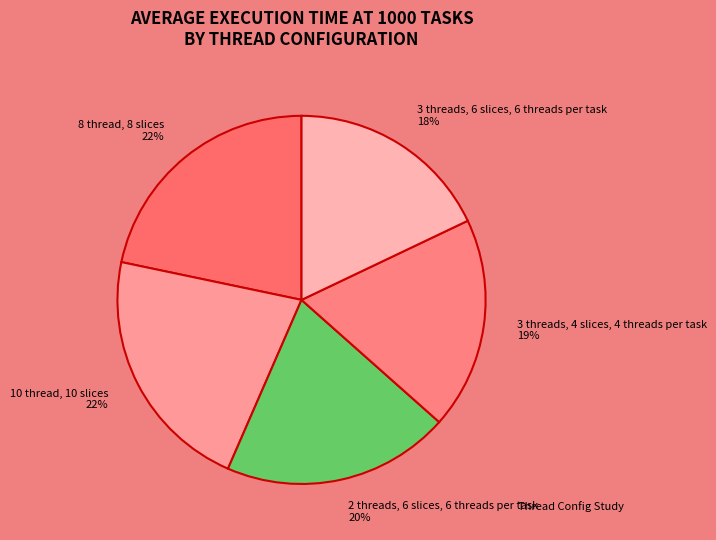

To the nearest percent, what portion does 2 threads, 6 slices, 6 threads per task represent?

20%